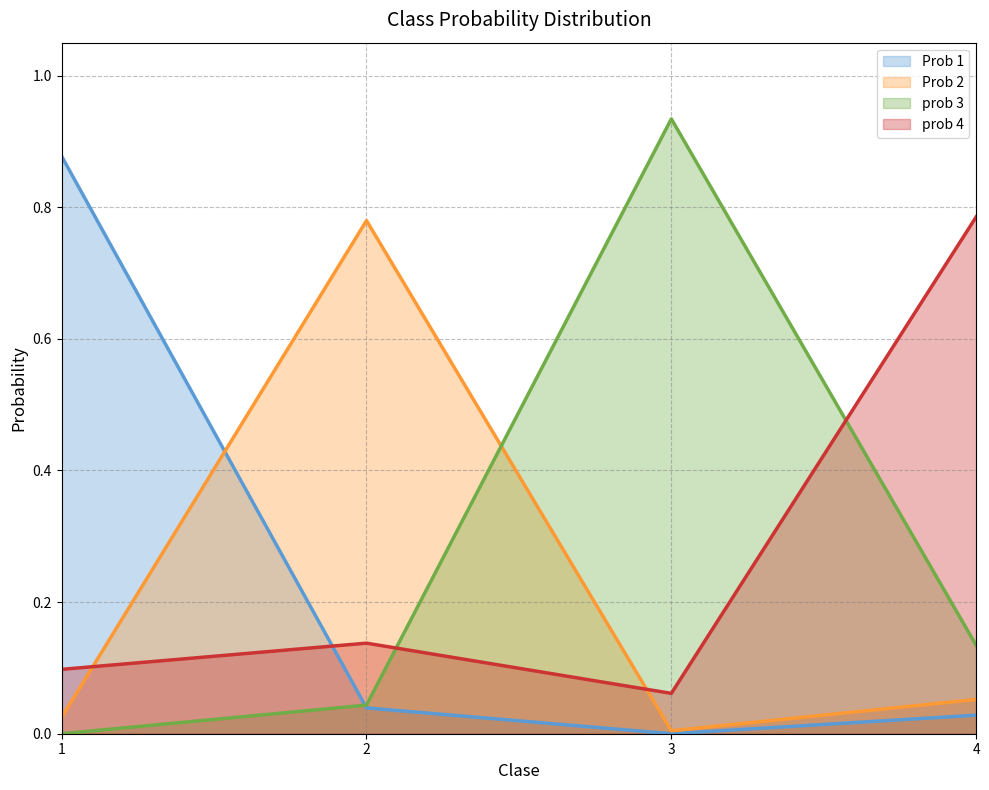

What is the difference between the maximum and minimum values in the Prob 1 series?

0.9